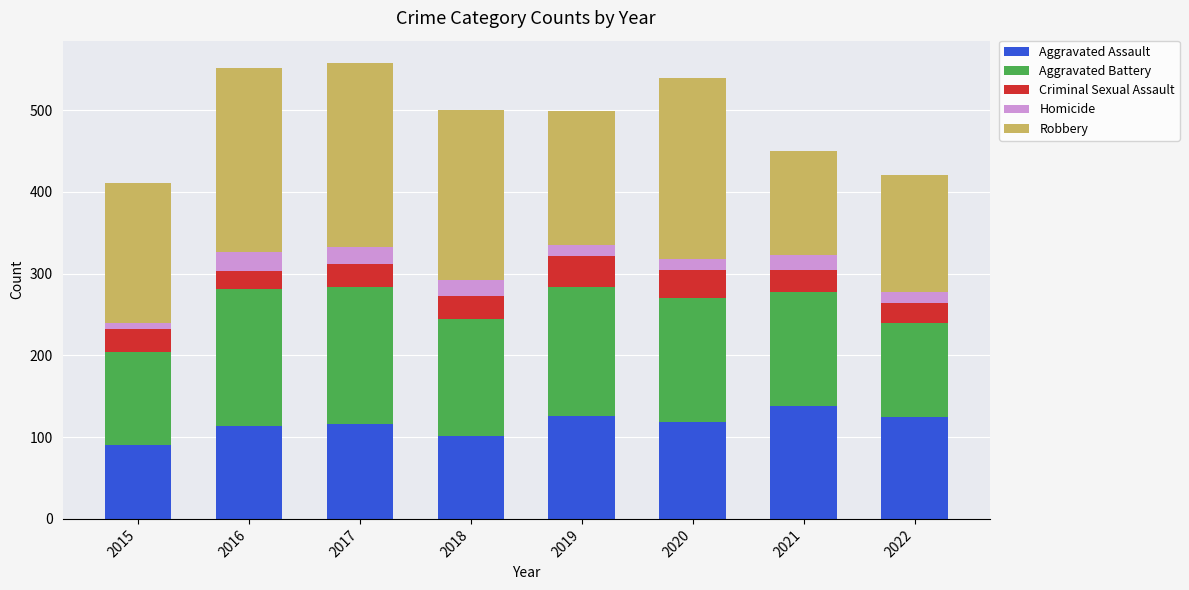

What is the total value across all series at 2016?

551